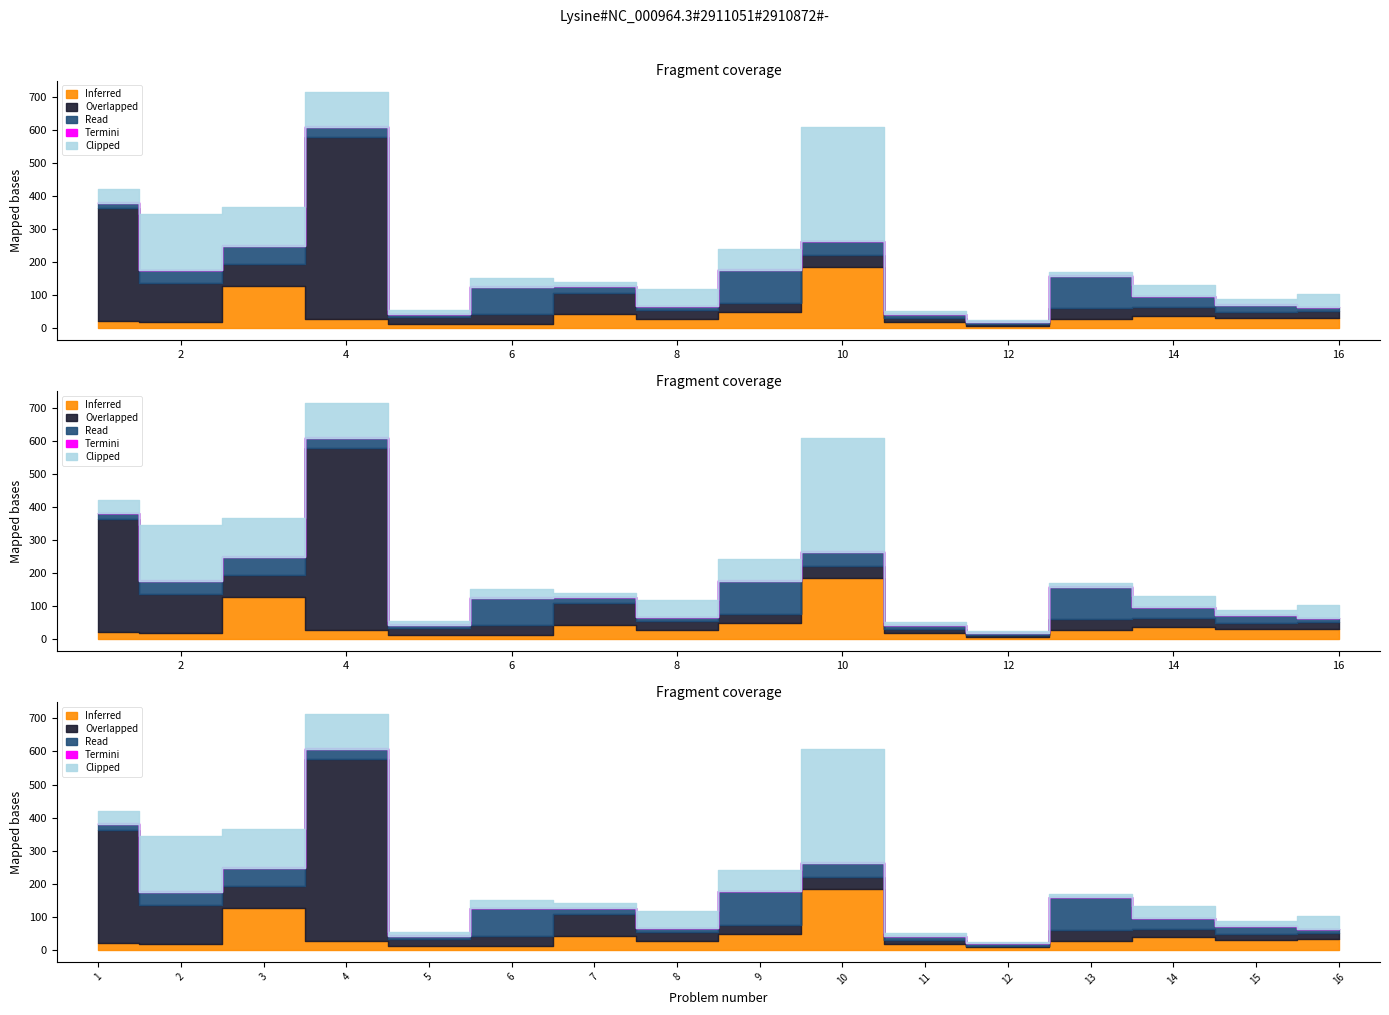

What is the average value of the Inferred series?

42